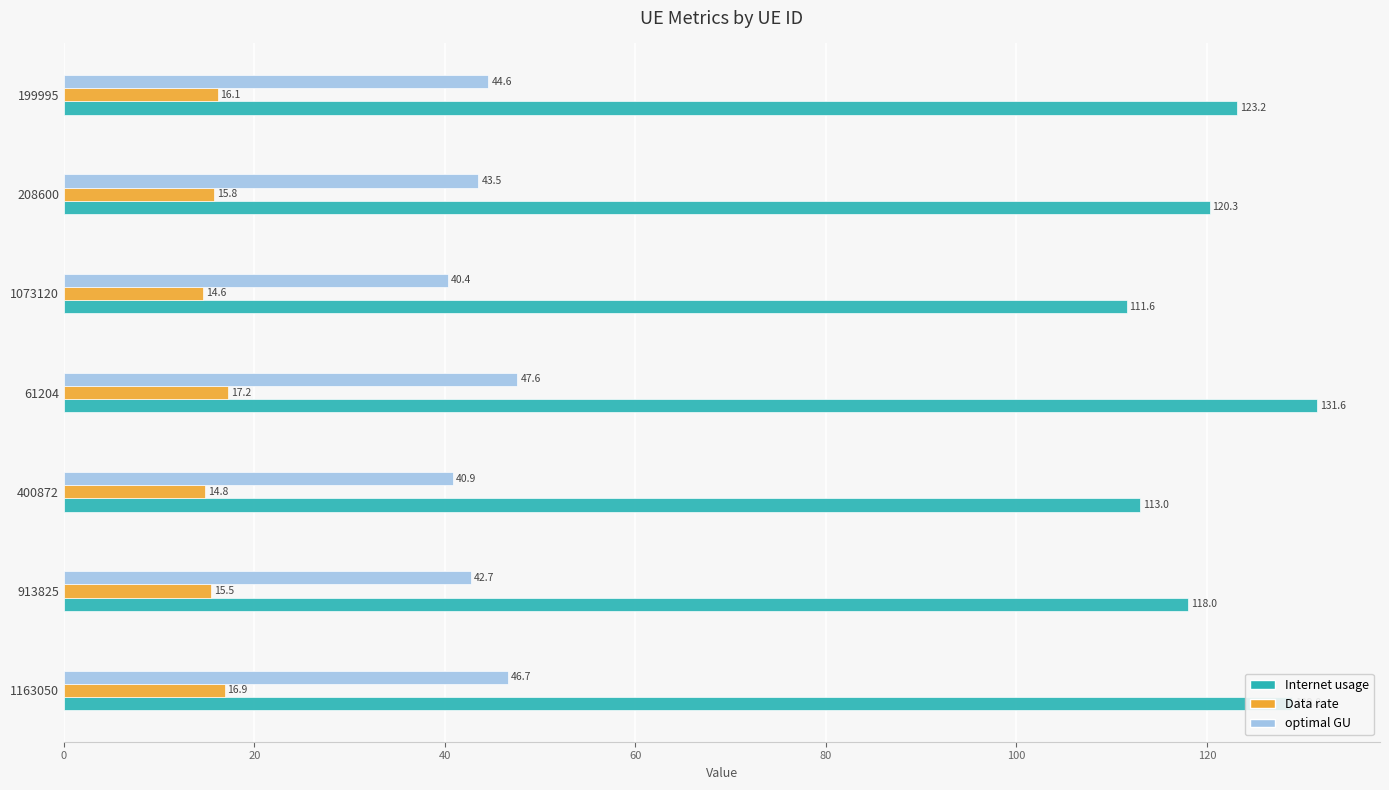

Is it true that Internet usage equals 26.1 at 913825?

False